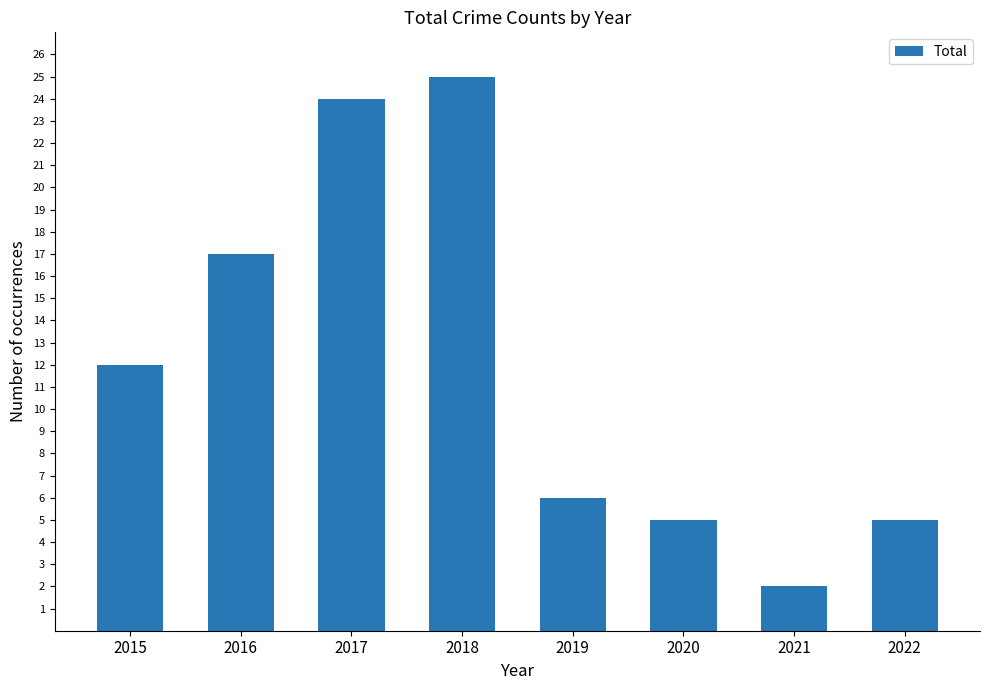

At which label is the value closest to 13?

2015